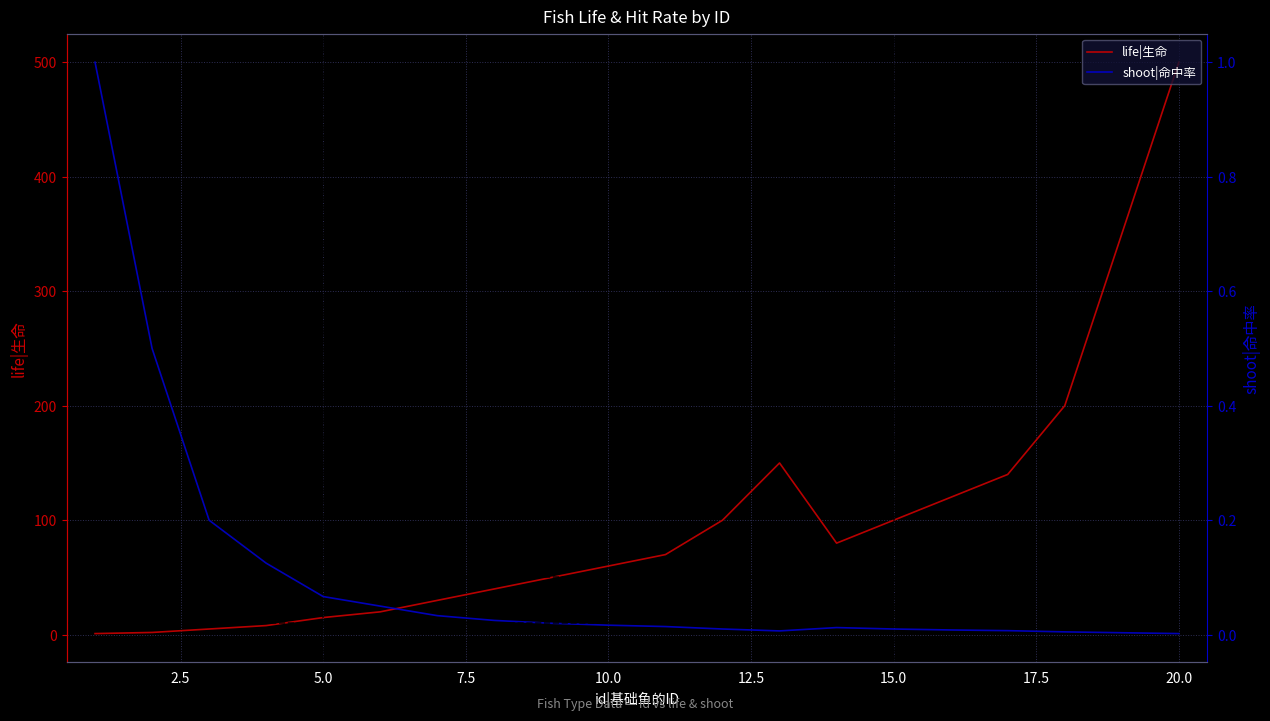

What is the highest value of the life|生命 series?

500